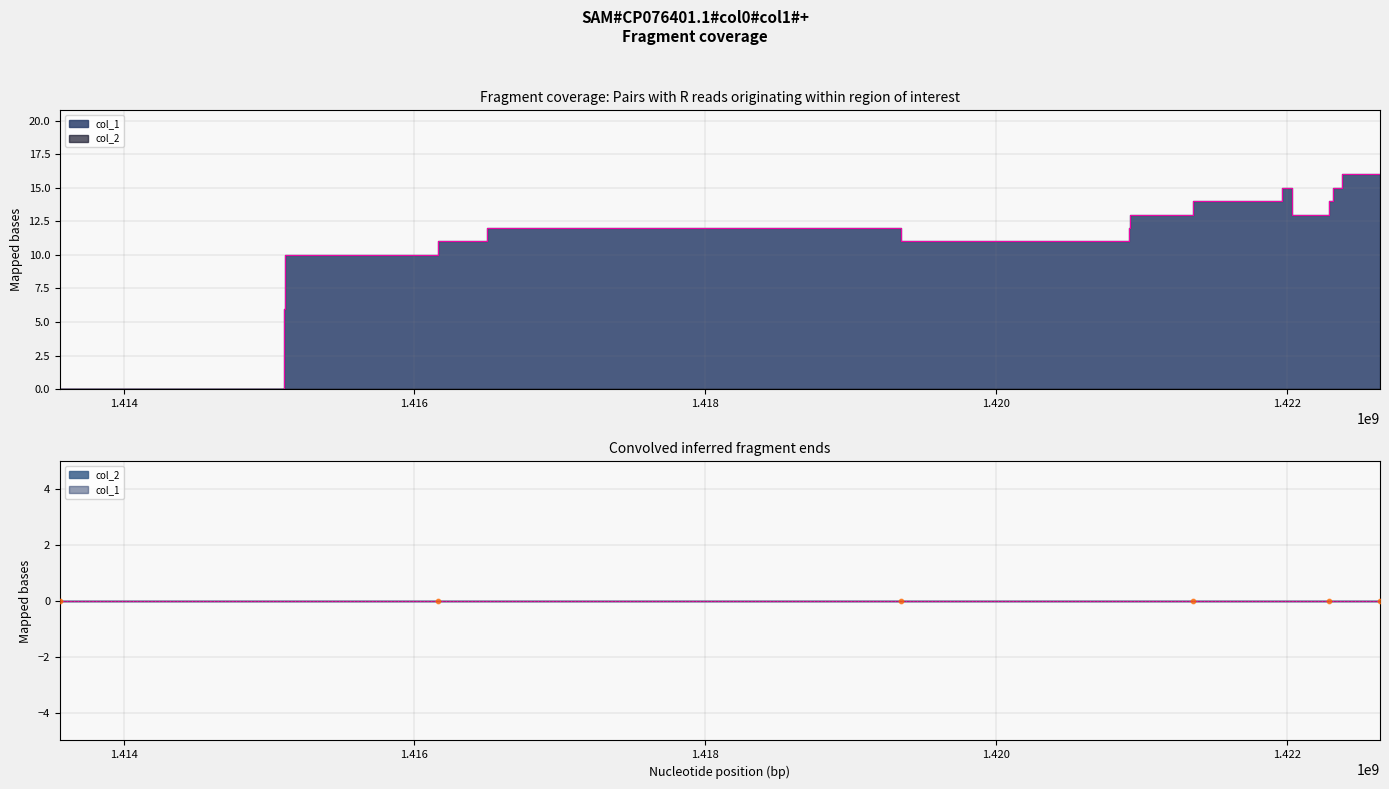

What is the change in value from 1415107026 to 1422637464?

+6